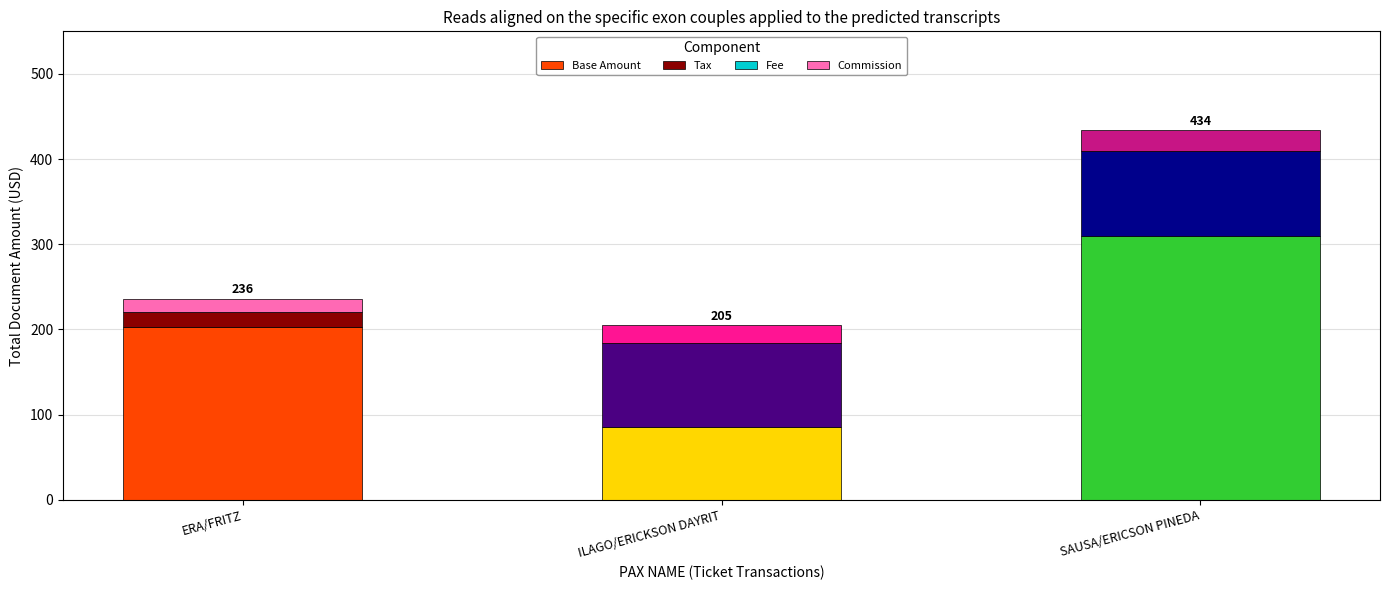

Where is Base Amount nearest to the value 197?

ERA/FRITZ